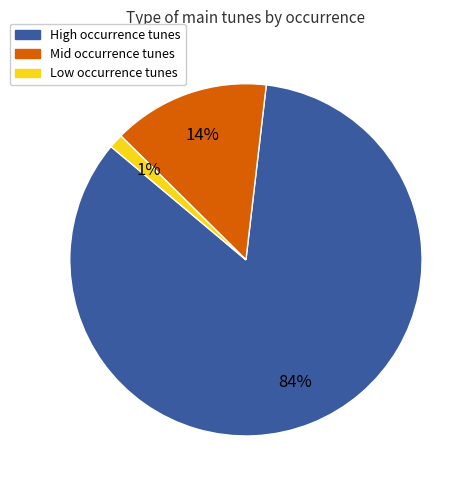

To the nearest percent, what portion does Low occurrence tunes represent?

1%